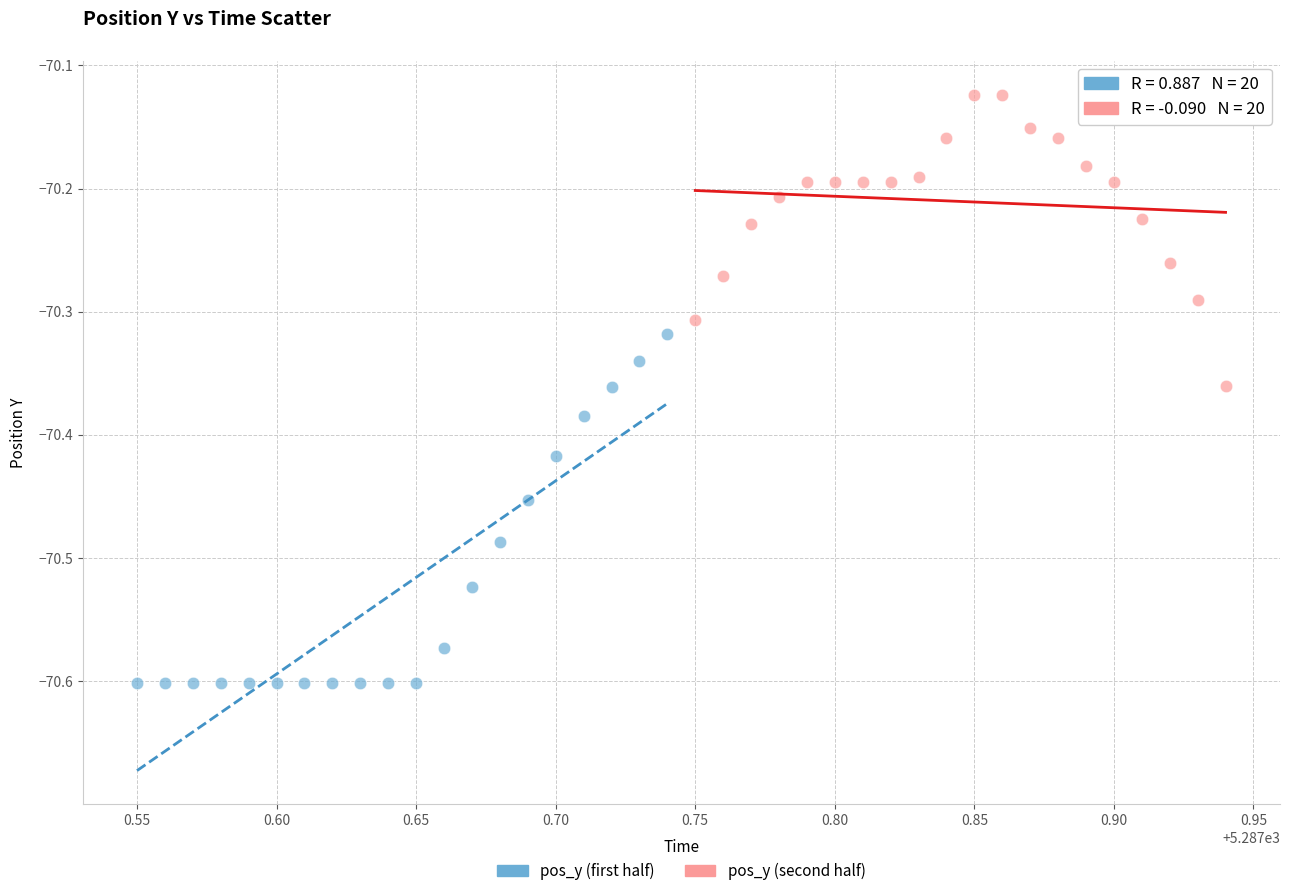

Which series reaches the maximum Y coordinate?

pos_y (second half)